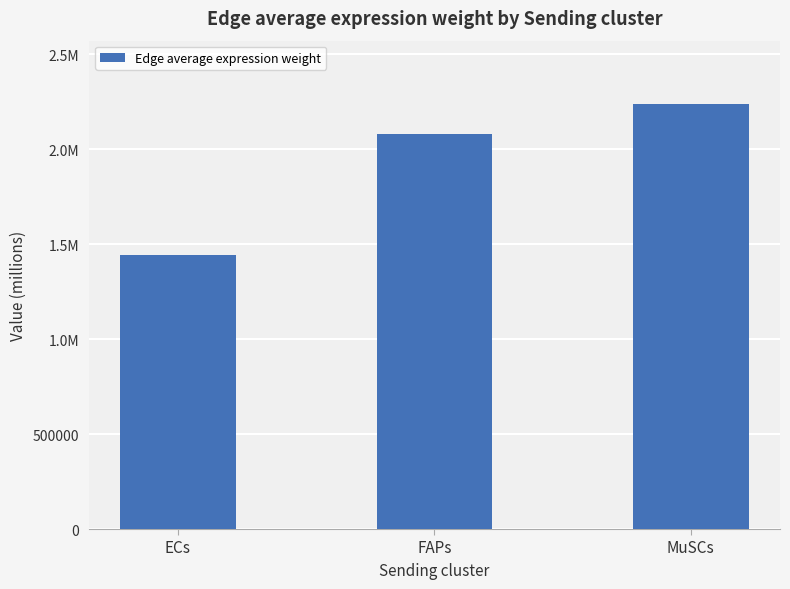

Reading left to right, transcribe all the data shown in this chart.

ECs=1442761.3	FAPs=2083684.7	MuSCs=2237256.9